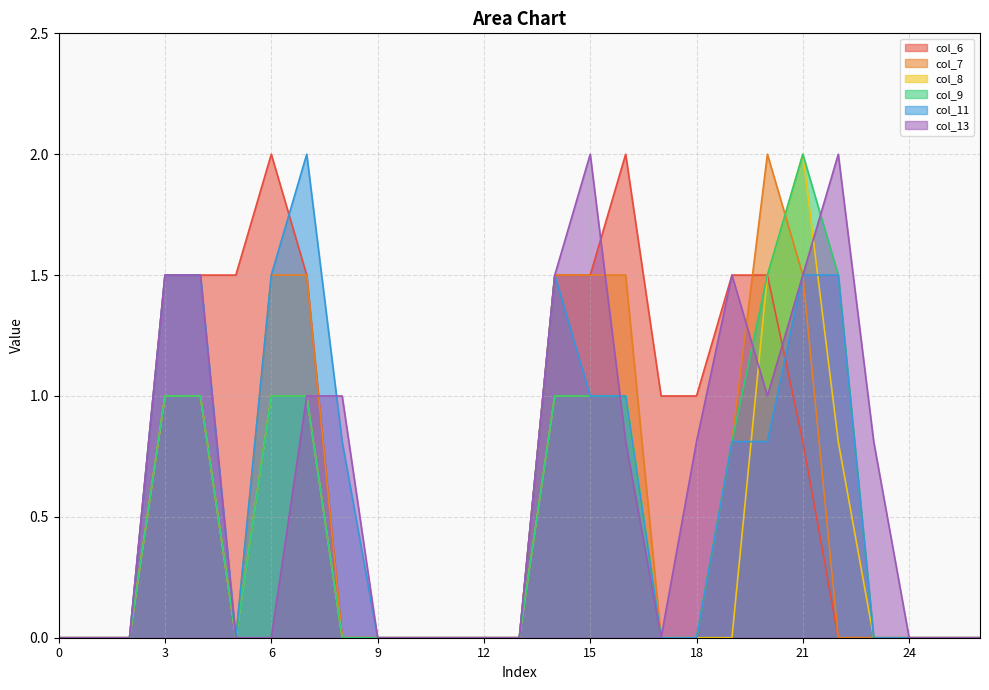

Reading left to right, list all the values displayed in this chart.

col_6: 0.0	0.0	0.0	1.5	1.5	1.5	2.0	1.5	0.0	0.0	0.0	0.0	0.0	0.0	1.5	1.5	2.0	1.0	1.0	1.5	1.5	0.8	0.0	0.0	0.0	0.0	0.0
col_7: 0.0	0.0	0.0	1.0	1.0	0.0	1.5	1.5	0.0	0.0	0.0	0.0	0.0	0.0	1.5	1.5	1.5	0.0	0.0	0.8	2.0	1.5	0.0	0.0	0.0	0.0	0.0
col_8: 0.0	0.0	0.0	1.0	1.0	0.0	1.0	1.0	0.0	0.0	0.0	0.0	0.0	0.0	1.0	1.0	1.0	0.0	0.0	0.0	1.5	2.0	0.8	0.0	0.0	0.0	0.0
col_9: 0.0	0.0	0.0	1.0	1.0	0.0	1.0	1.0	0.0	0.0	0.0	0.0	0.0	0.0	1.0	1.0	1.0	0.0	0.0	0.8	1.5	2.0	1.5	0.0	0.0	0.0	0.0
col_11: 0.0	0.0	0.0	1.5	1.5	0.0	1.5	2.0	0.8	0.0	0.0	0.0	0.0	0.0	1.5	1.0	1.0	0.0	0.0	0.8	0.8	1.5	1.5	0.0	0.0	0.0	0.0
col_13: 0.0	0.0	0.0	1.5	1.5	0.0	0.0	1.0	1.0	0.0	0.0	0.0	0.0	0.0	1.5	2.0	0.8	0.0	0.8	1.5	1.0	1.5	2.0	0.8	0.0	0.0	0.0